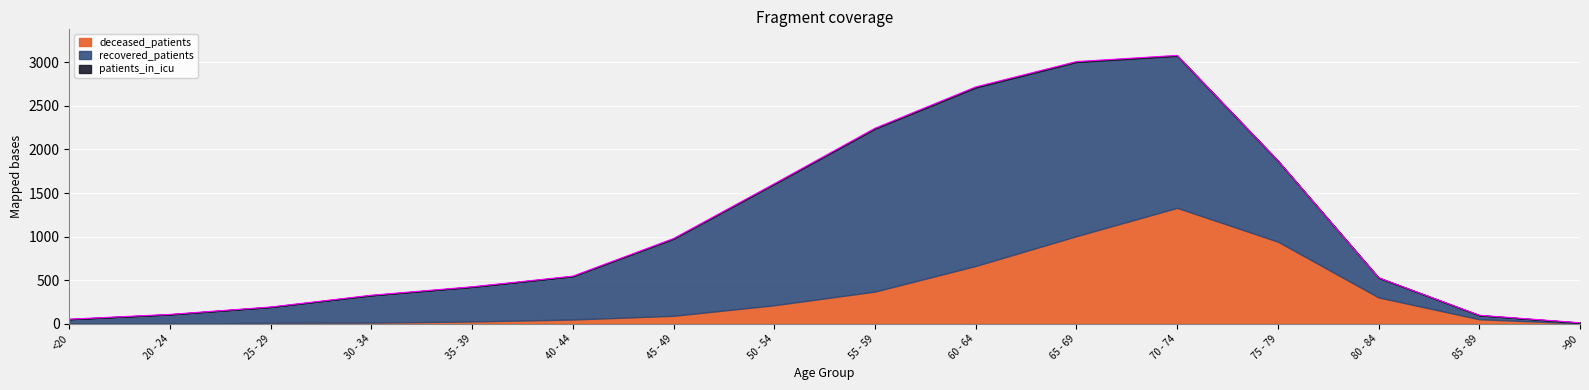

At <20, list the series in order from smallest to largest.

patients_in_icu, deceased_patients, recovered_patients